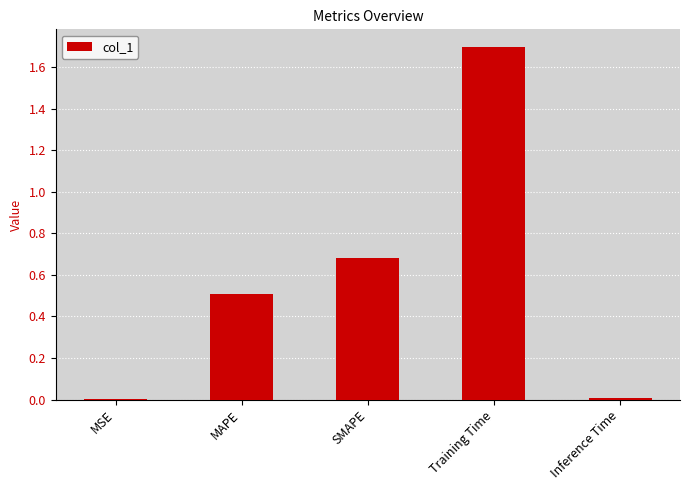

Which category has the highest value across all series?

Training Time